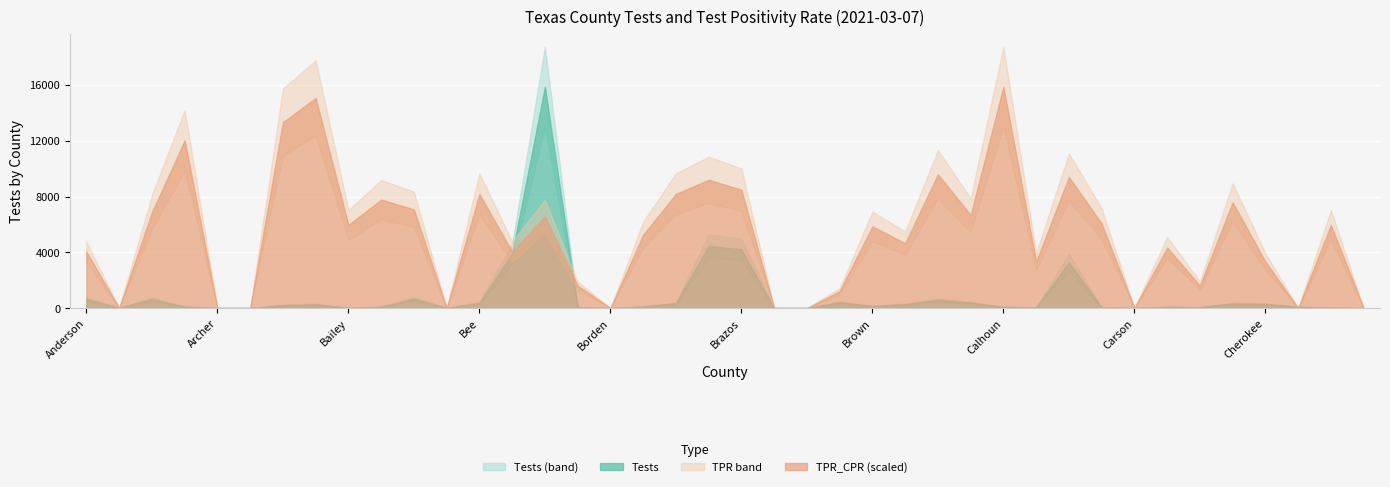

Read the Tests value at Bandera.

91.0